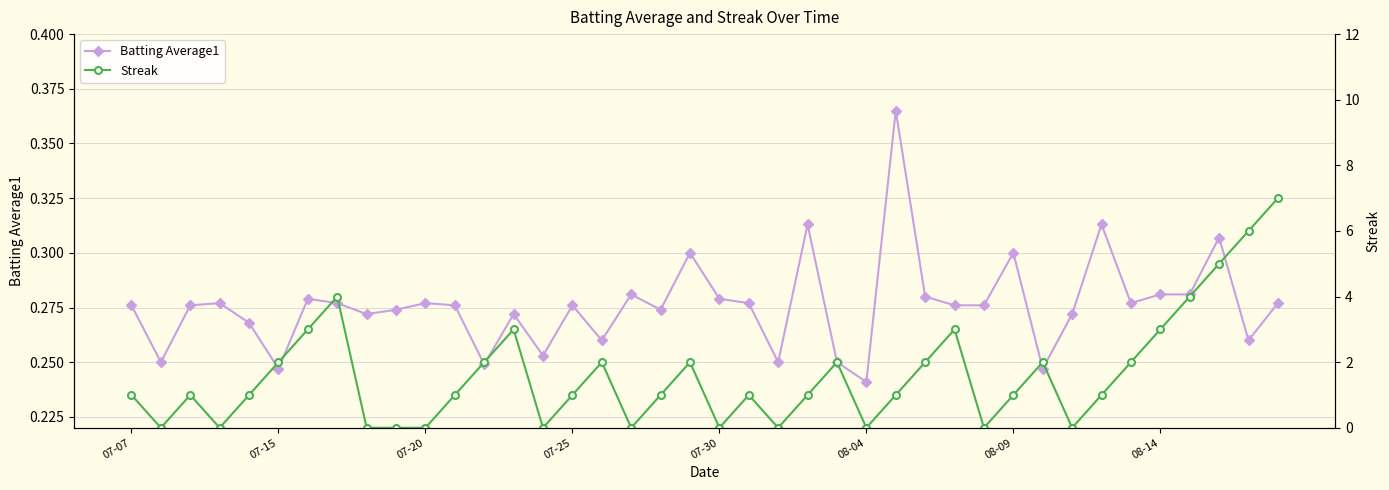

How many interior local peaks does the Streak series have?

9